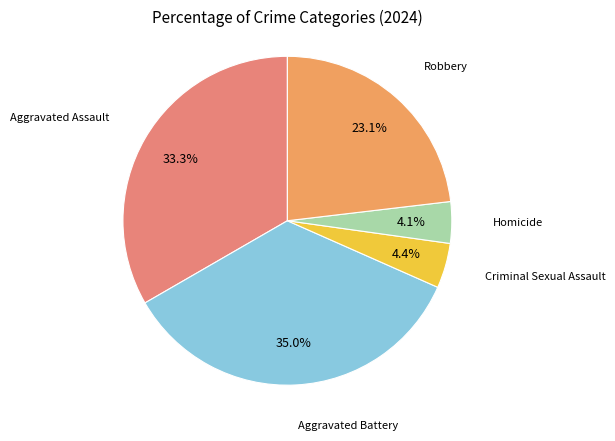

Do Aggravated Battery and Aggravated Assault together represent more than half of the pie?

Yes